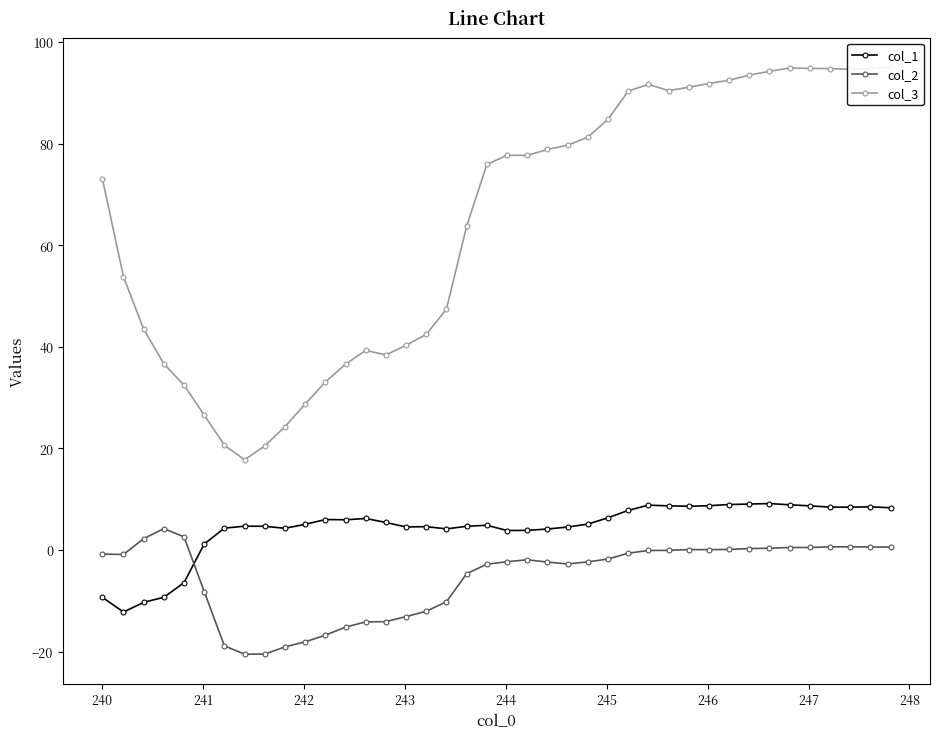

What is the maximum value for col_3?

95.1